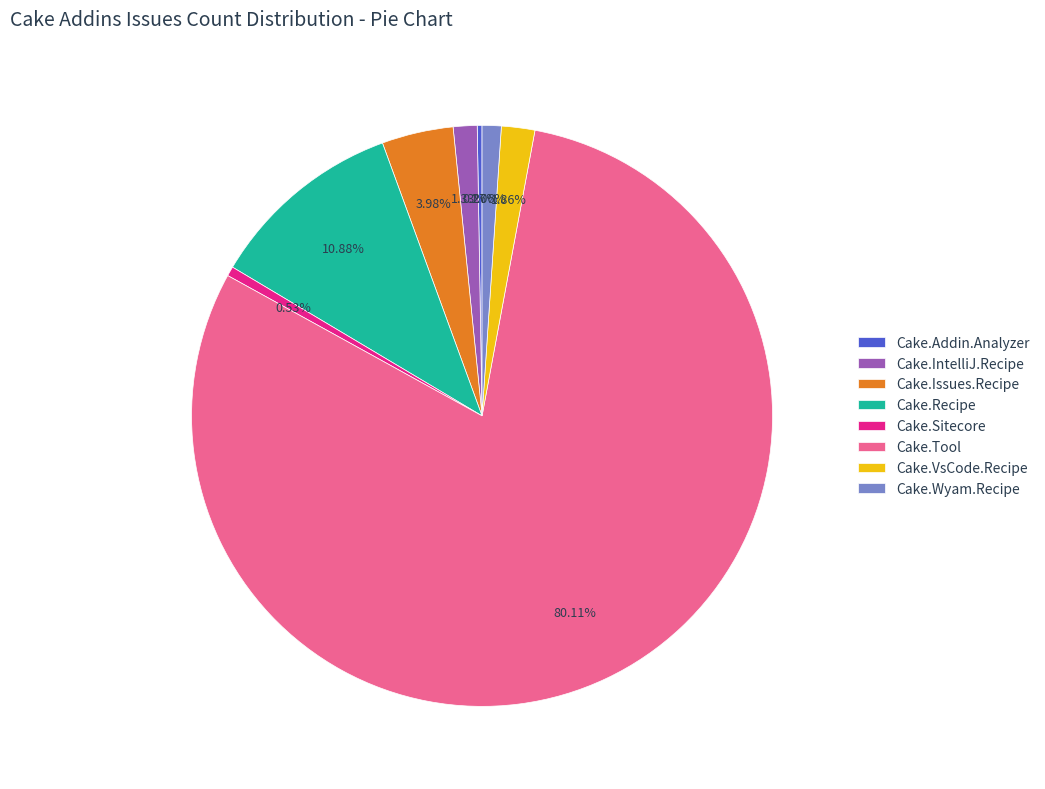

Which has a higher value, Cake.VsCode.Recipe or Cake.Recipe?

Cake.Recipe